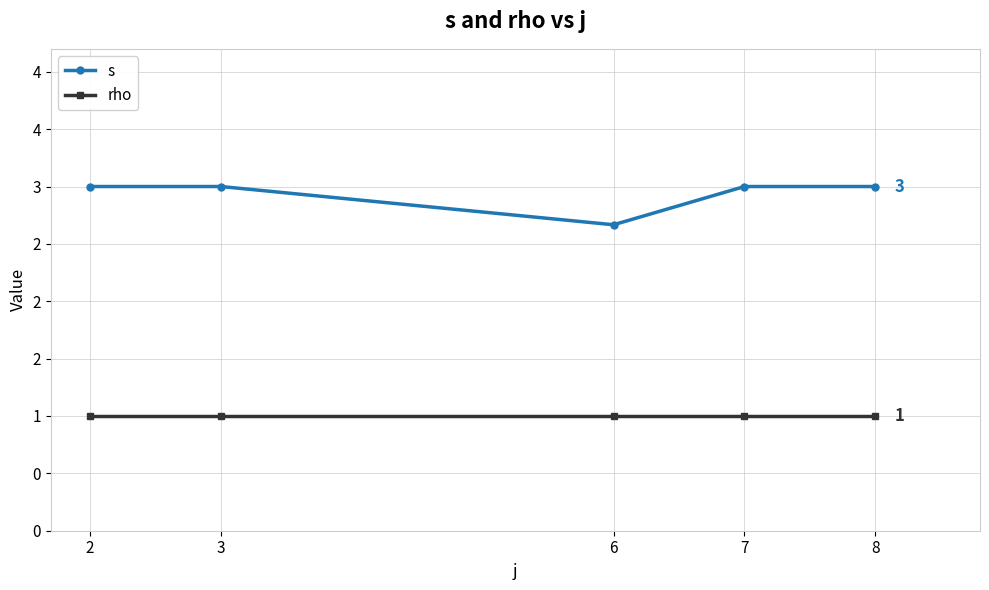

True or false: rho and s cross at least once.

False